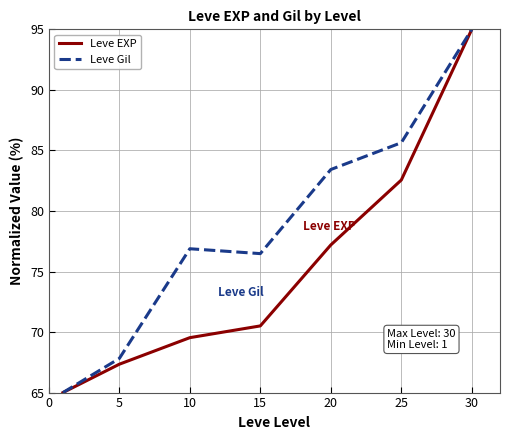

Rank the series by their average value, from lowest to highest.

Leve EXP, Leve Gil